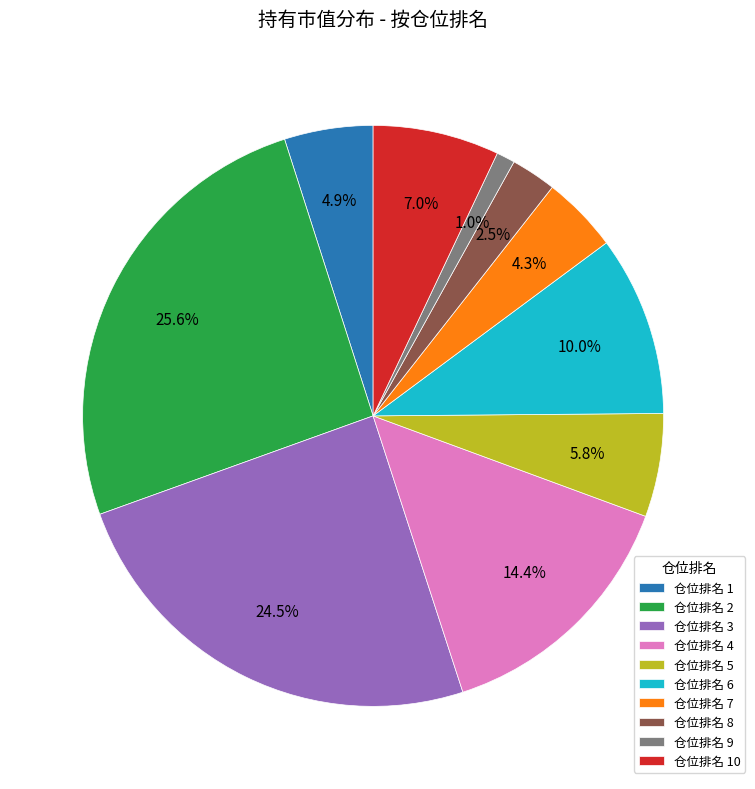

Rank the categories by value from highest to lowest.

仓位排名 2, 仓位排名 3, 仓位排名 4, 仓位排名 6, 仓位排名 10, 仓位排名 5, 仓位排名 1, 仓位排名 7, 仓位排名 8, 仓位排名 9